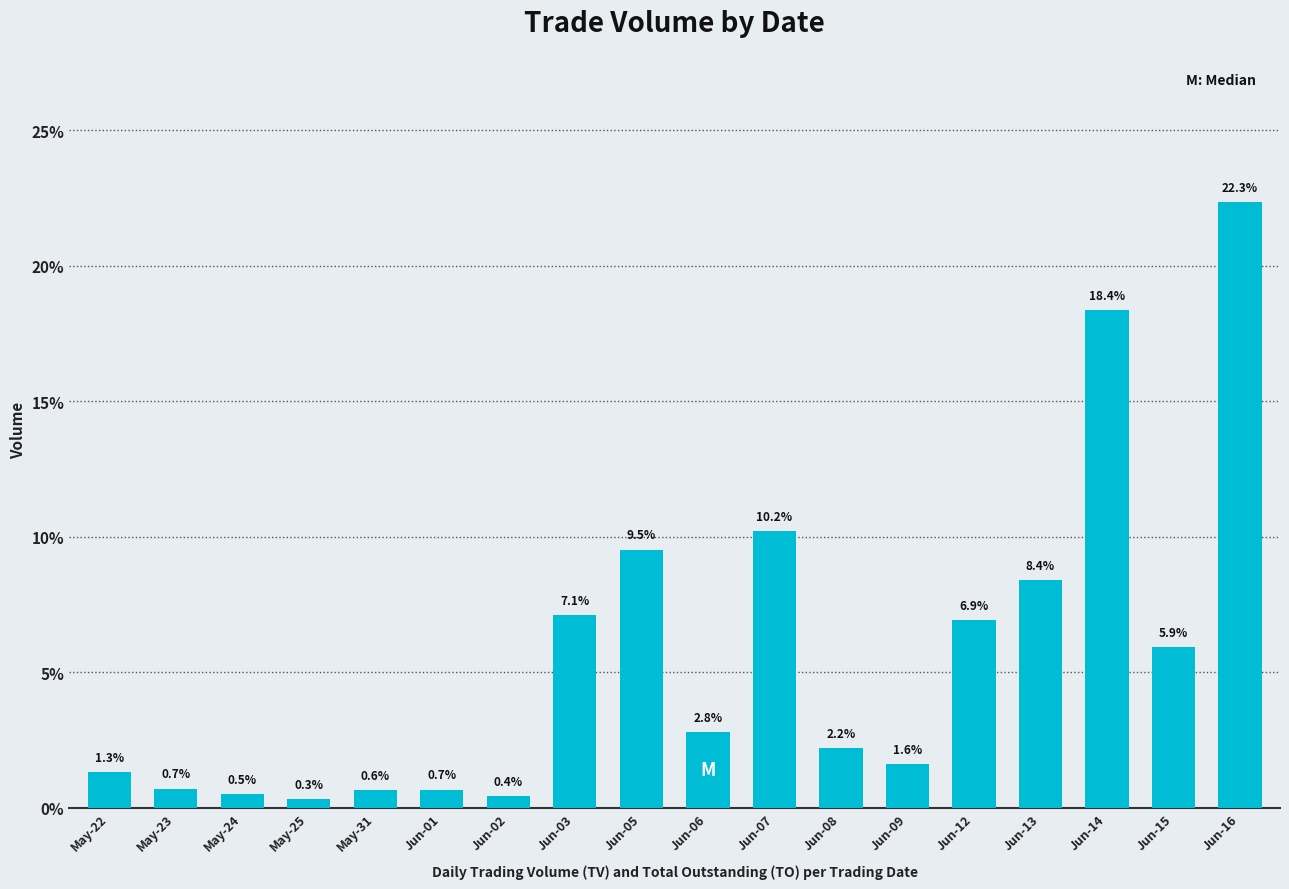

Where is the data nearest to the value 11?

Jun-07